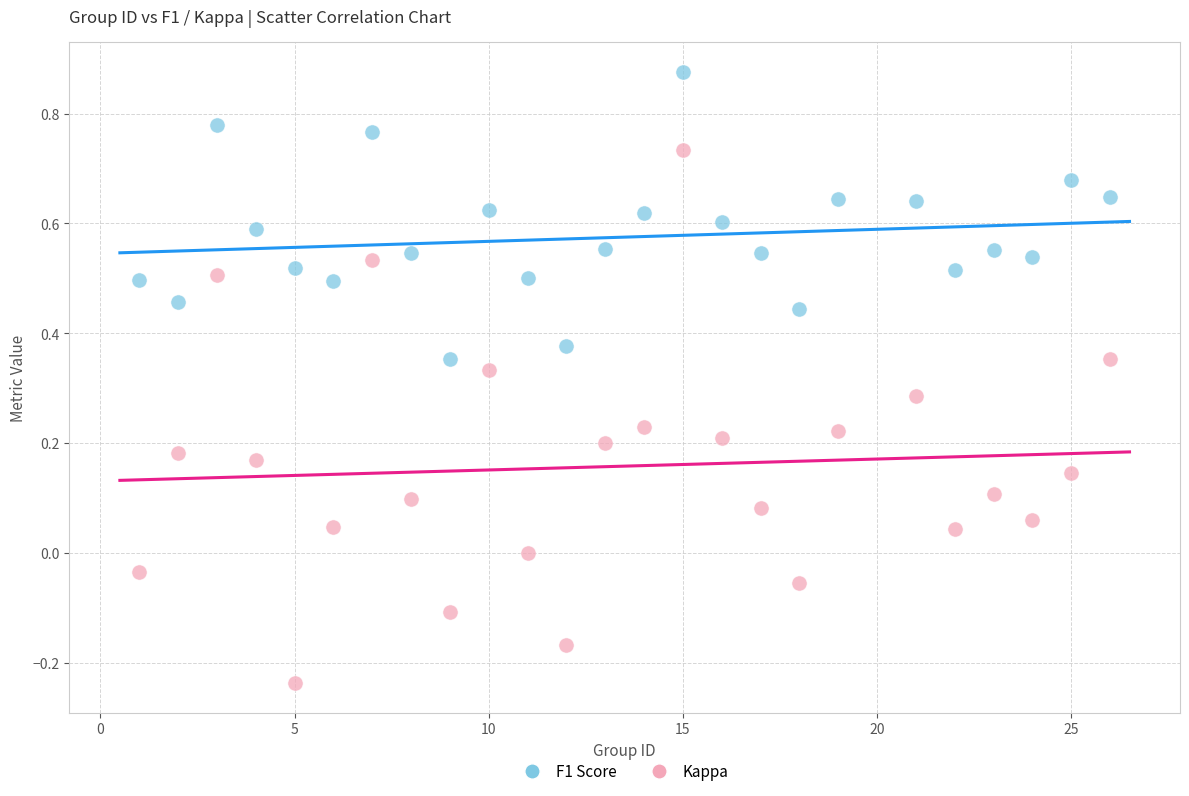

Across all data points, what is the range of Y values (max minus min)?

1.1